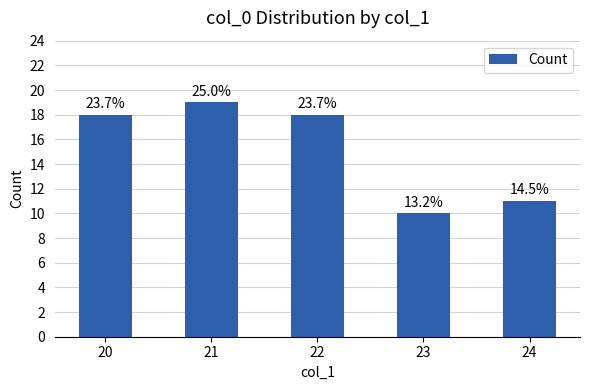

Are the bars horizontal?

No